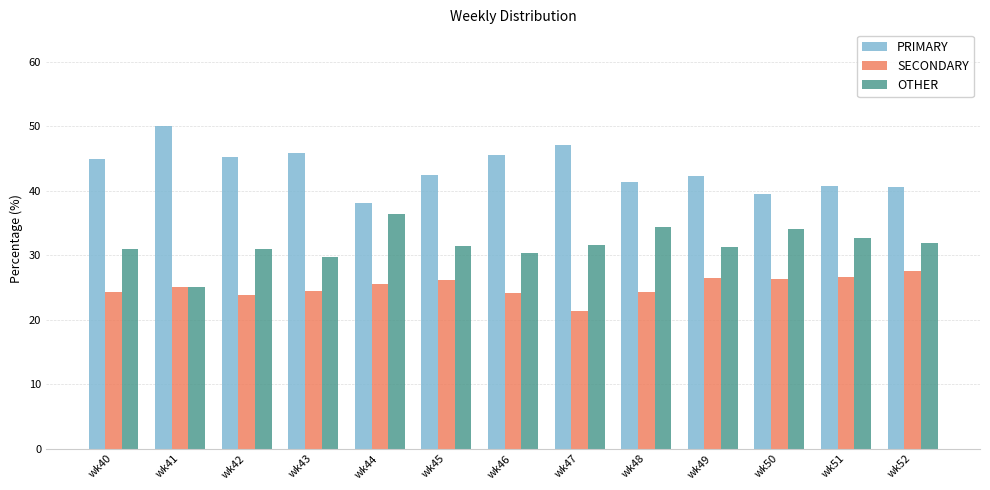

What is the spread (max minus min) of values at wk40?

20.7